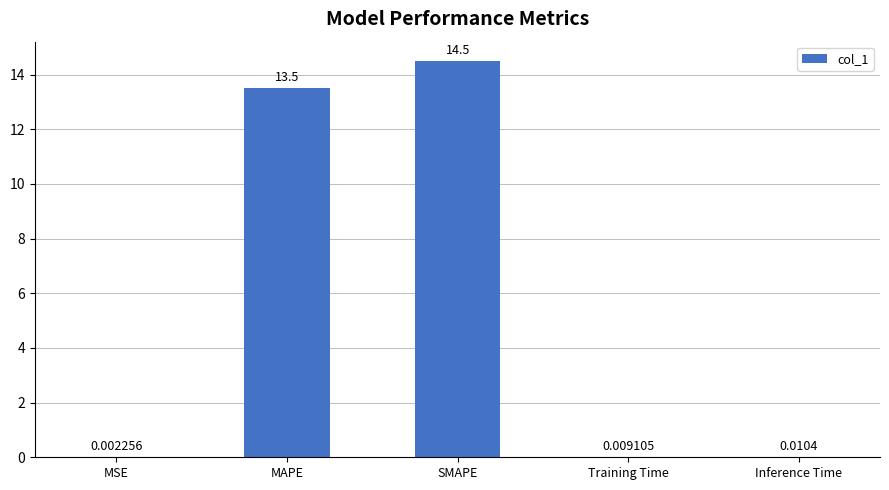

What is the difference between the values at MSE and SMAPE?

14.5